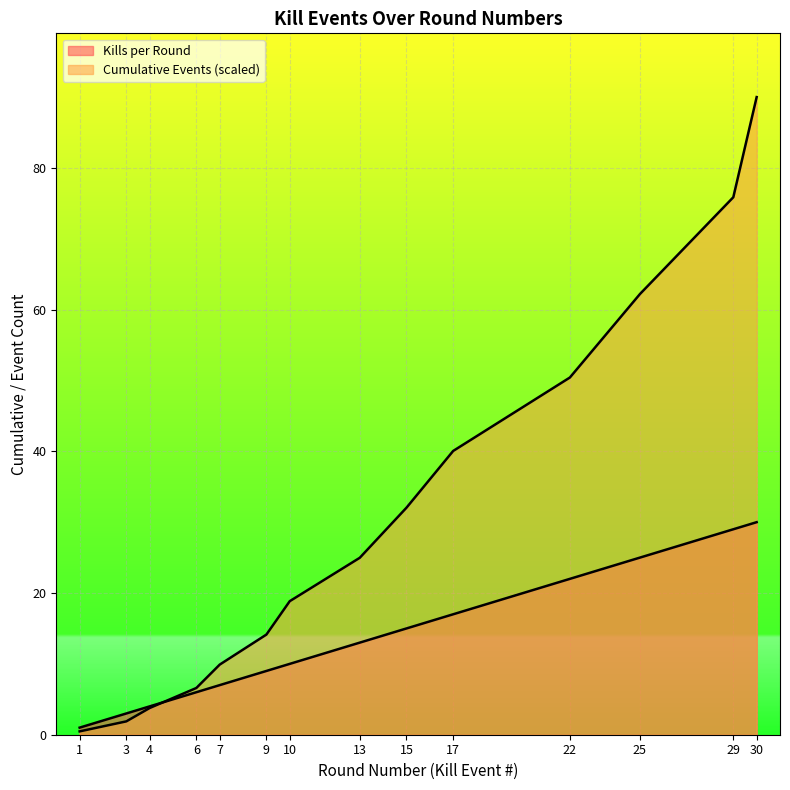

What is the difference between the highest and lowest values at 1?

0.5